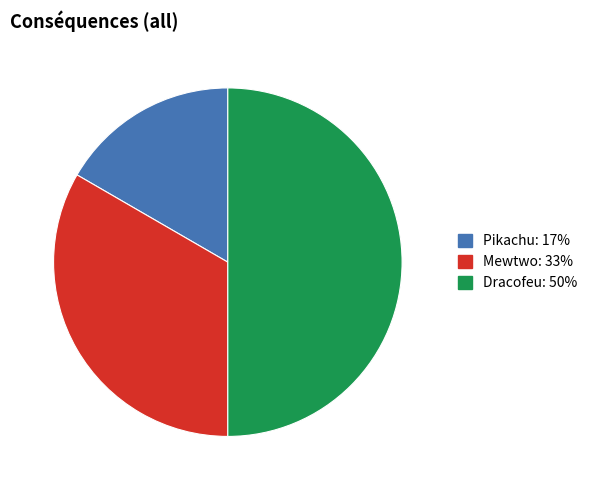

Rank the categories by value from highest to lowest.

Dracofeu, Mewtwo, Pikachu